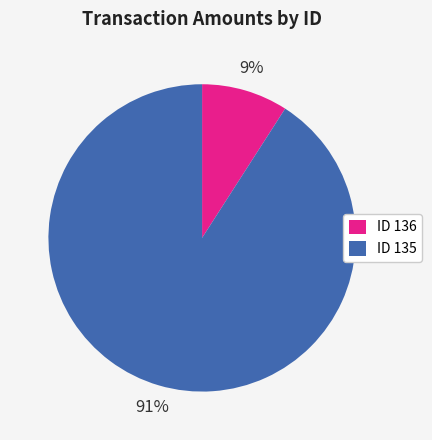

Which slice represents more than half of the pie?

ID 135